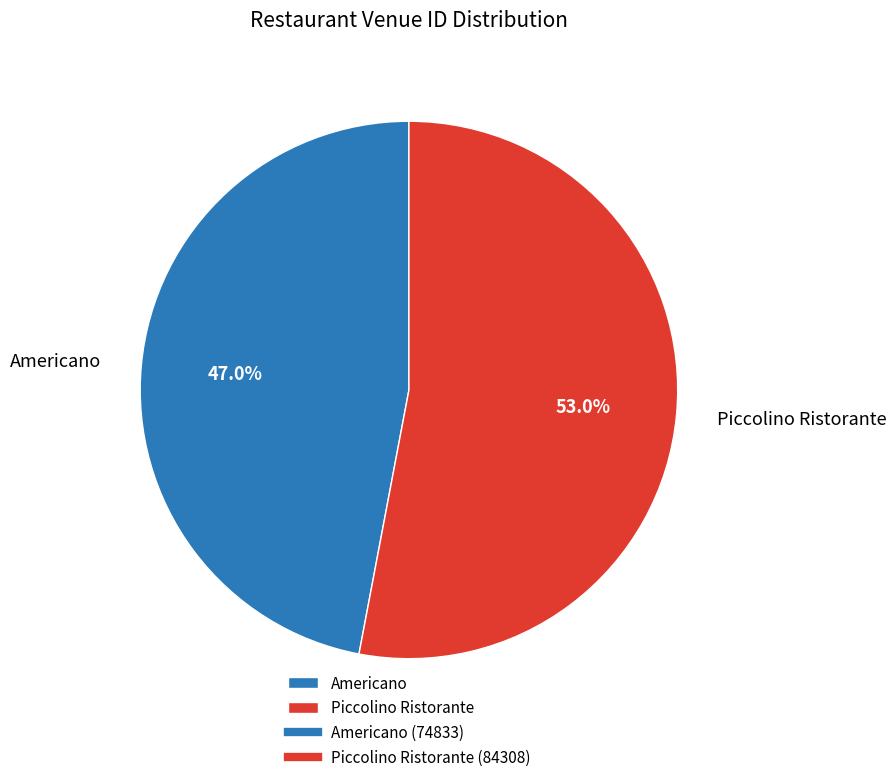

Is it true that Piccolino Ristorante is 41% of the pie?

False